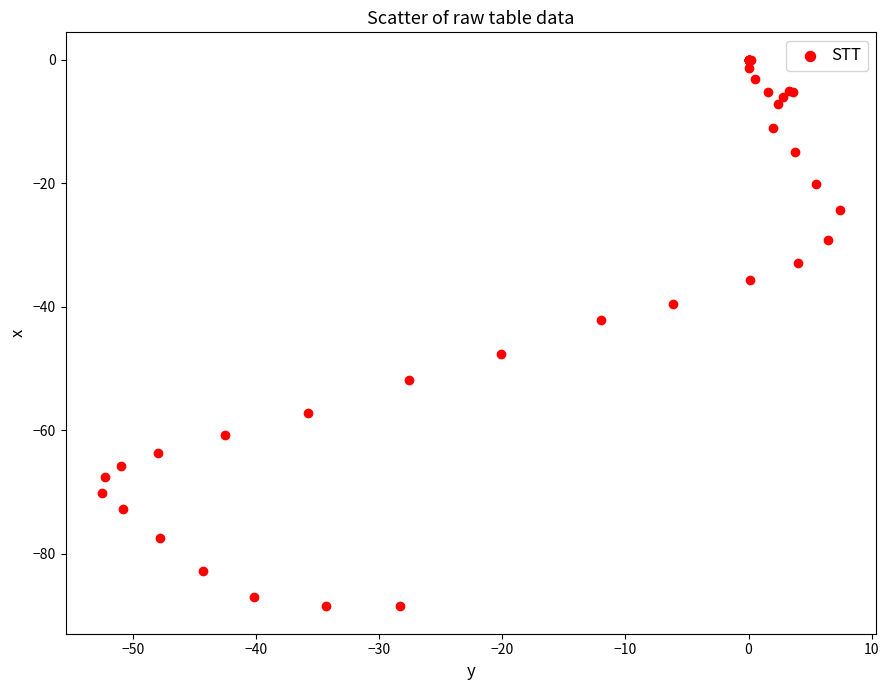

What Y value in the scatter plot is closest to -44?

-42.2